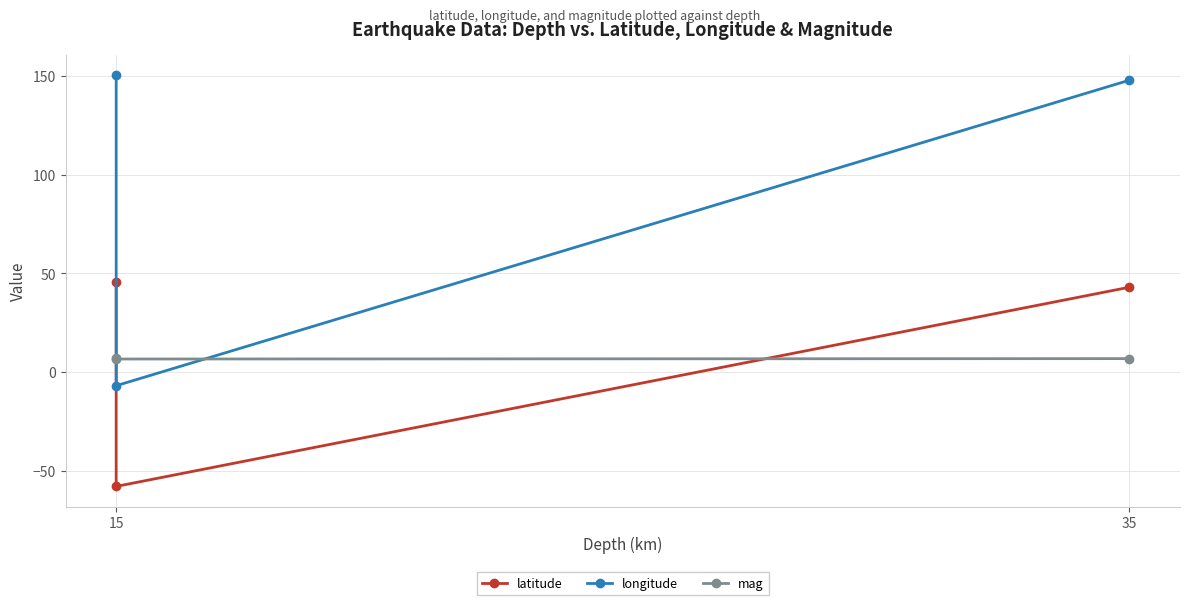

What is the lowest value of the mag series?

6.6